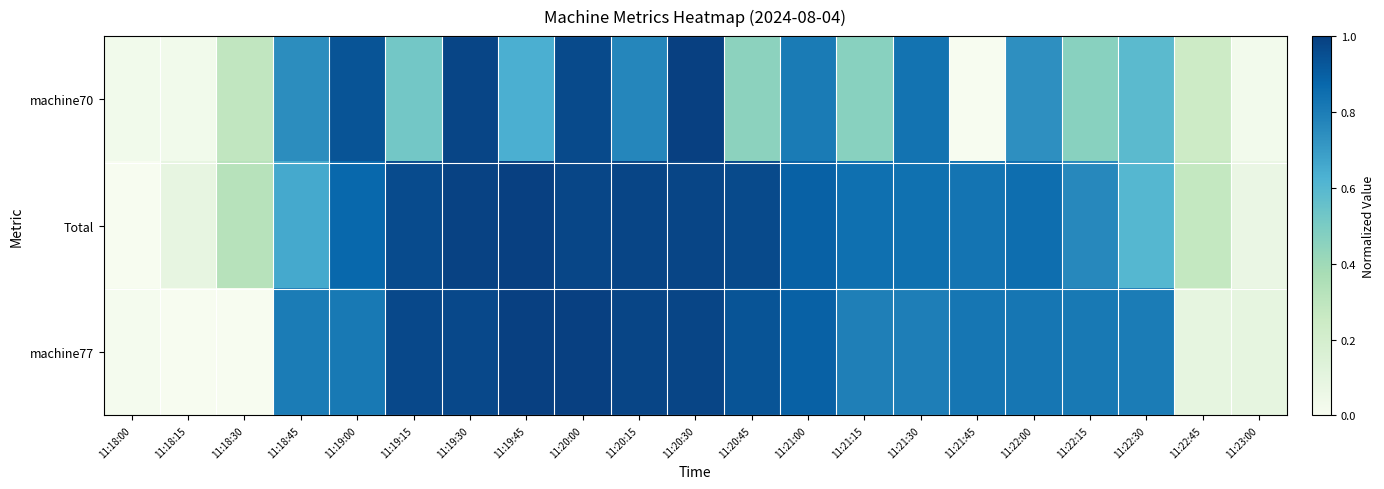

Reading left to right, list all the values displayed in this chart.

machine70: 11:18:00=0.0	11:18:15=0.0	11:18:30=0.3	11:18:45=0.7	11:19:00=0.9	11:19:15=0.5	11:19:30=1.0	11:19:45=0.6	11:20:00=1.0	11:20:15=0.8	11:20:30=1.0	11:20:45=0.5	11:21:00=0.8	11:21:15=0.5	11:21:30=0.8	11:21:45=0.0	11:22:00=0.7	11:22:15=0.5	11:22:30=0.6	11:22:45=0.2	11:23:00=0.0
Total: 11:18:00=0.0	11:18:15=0.1	11:18:30=0.3	11:18:45=0.7	11:19:00=0.9	11:19:15=1.0	11:19:30=1.0	11:19:45=1.0	11:20:00=1.0	11:20:15=1.0	11:20:30=1.0	11:20:45=1.0	11:21:00=0.9	11:21:15=0.8	11:21:30=0.8	11:21:45=0.8	11:22:00=0.8	11:22:15=0.8	11:22:30=0.6	11:22:45=0.3	11:23:00=0.1
machine77: 11:18:00=0.0	11:18:15=0.0	11:18:30=0.0	11:18:45=0.8	11:19:00=0.8	11:19:15=1.0	11:19:30=1.0	11:19:45=1.0	11:20:00=1.0	11:20:15=1.0	11:20:30=1.0	11:20:45=0.9	11:21:00=0.9	11:21:15=0.8	11:21:30=0.8	11:21:45=0.8	11:22:00=0.8	11:22:15=0.8	11:22:30=0.8	11:22:45=0.1	11:23:00=0.1